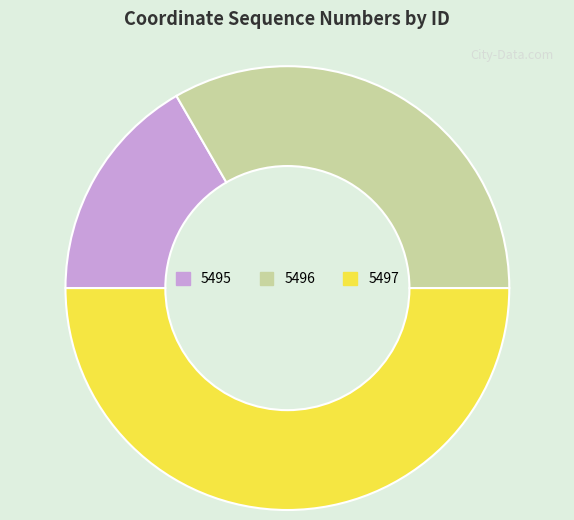

Rank the categories by value from lowest to highest.

5495, 5496, 5497